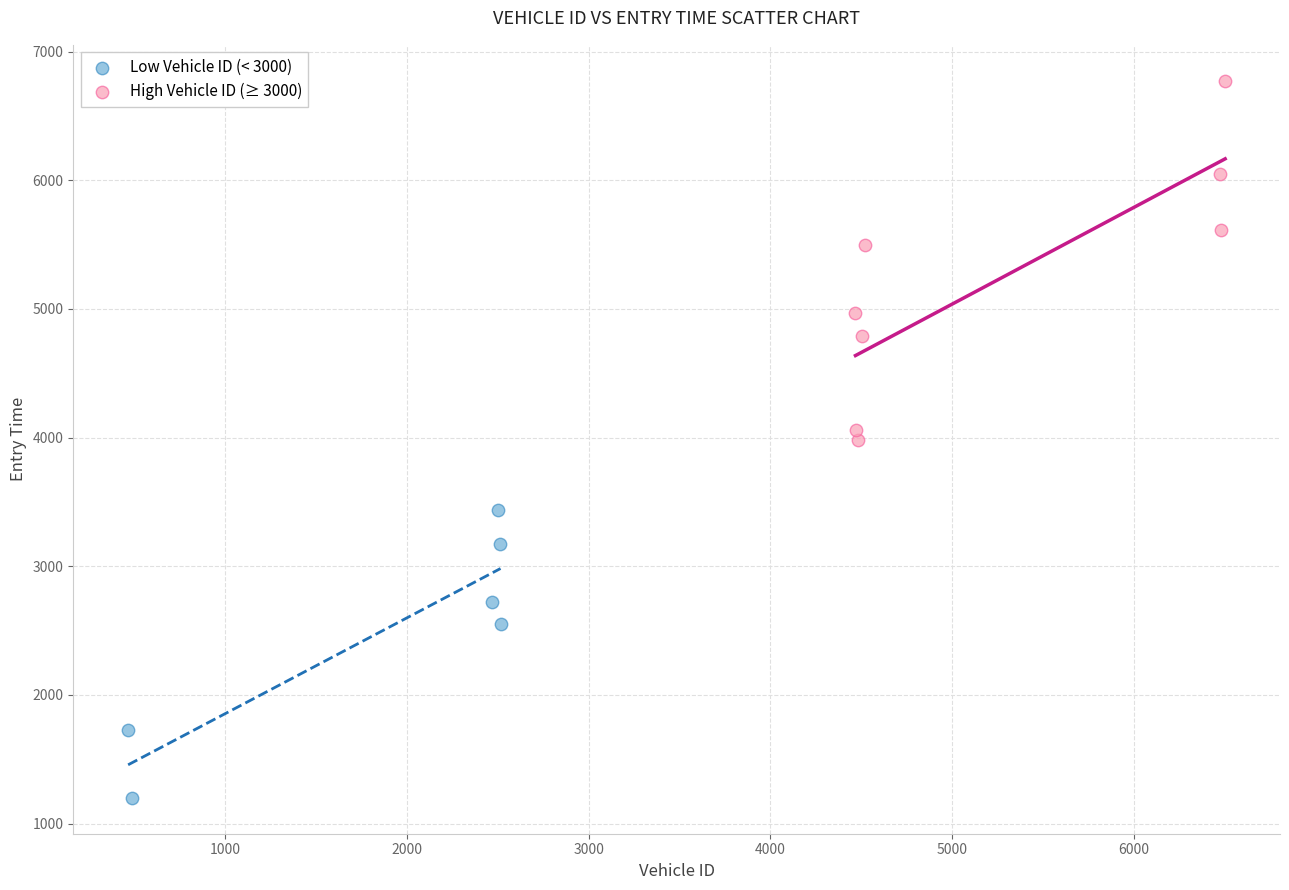

Which series has the widest spread of Y values?

High Vehicle ID (≥ 3000)